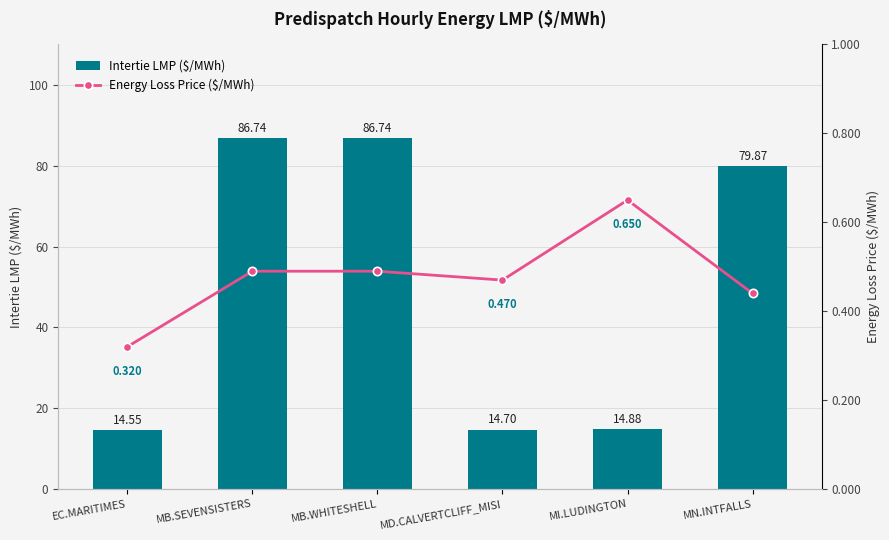

Between EC.MARITIMES and MD.CALVERTCLIFF_MISI, which series saw the biggest shift?

Energy Loss Price ($/MWh)